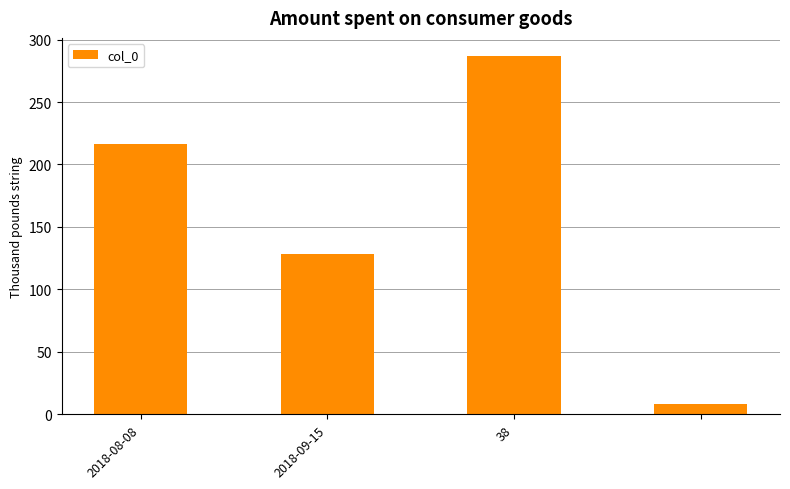

Reading right to left, list all the values displayed in this chart.

8.2	287.0	128.0	216.0